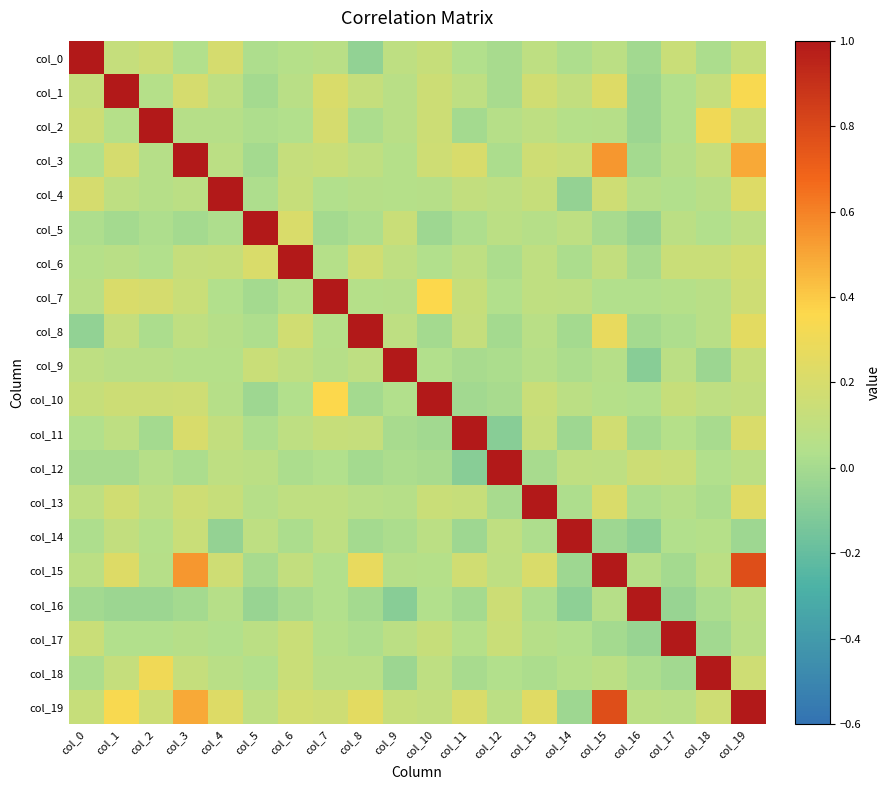

Rank the series at col_11 from lowest to highest value.

col_12, col_14, col_10, col_2, col_16, col_9, col_18, col_5, col_0, col_17, col_1, col_6, col_4, col_8, col_7, col_13, col_15, col_3, col_19, col_11